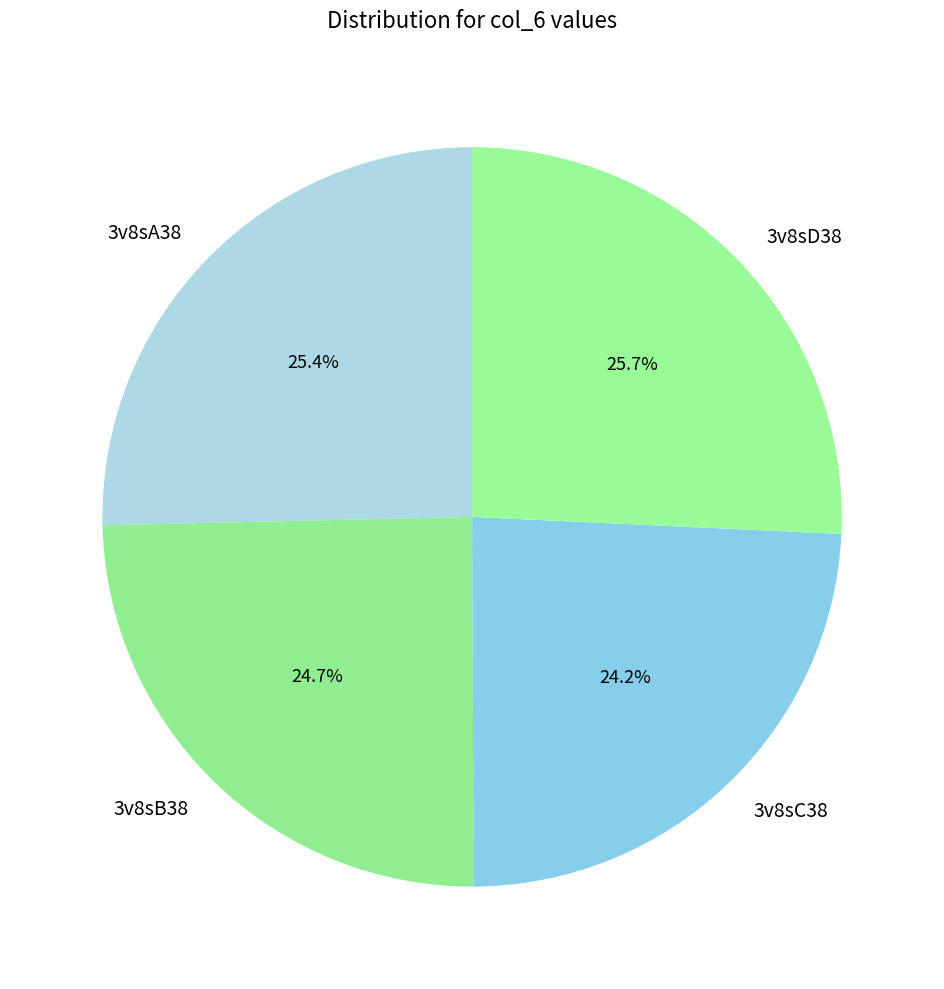

Which category has the smallest portion of the pie?

3v8sC38